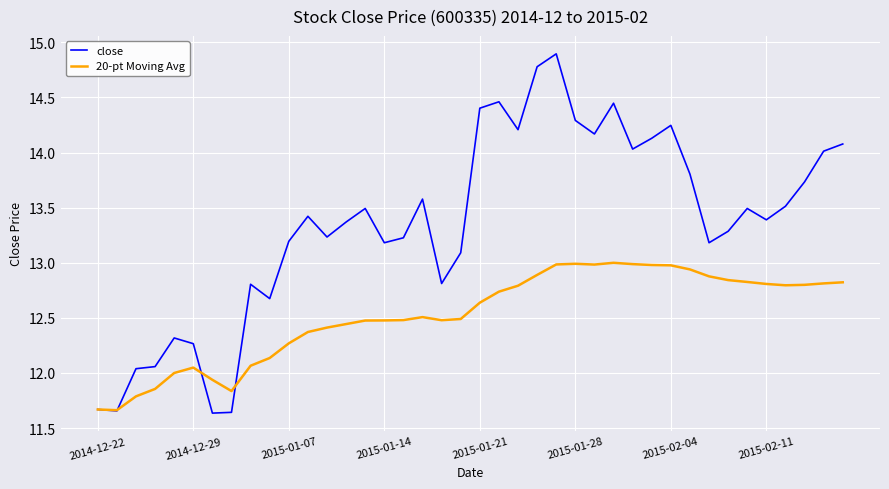

What is the sum of all close values?

533.9